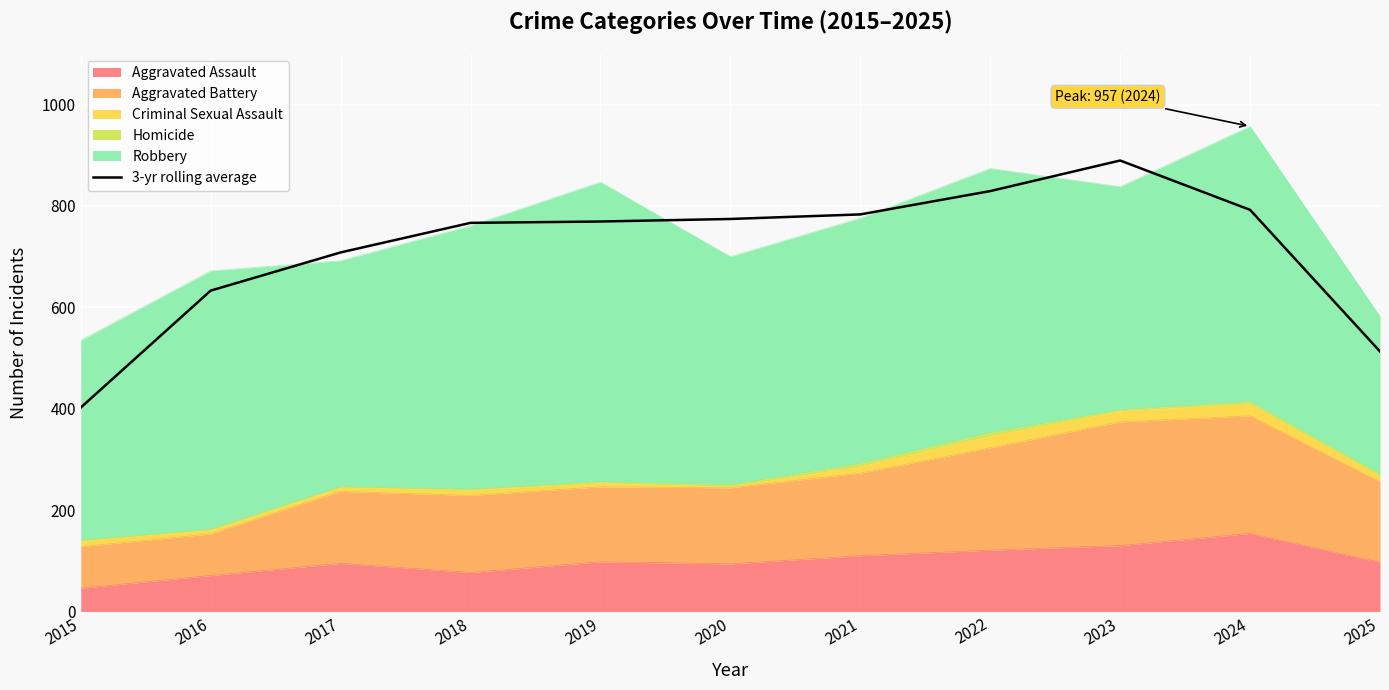

True or false: the data shows 246.6 at 2020.

False